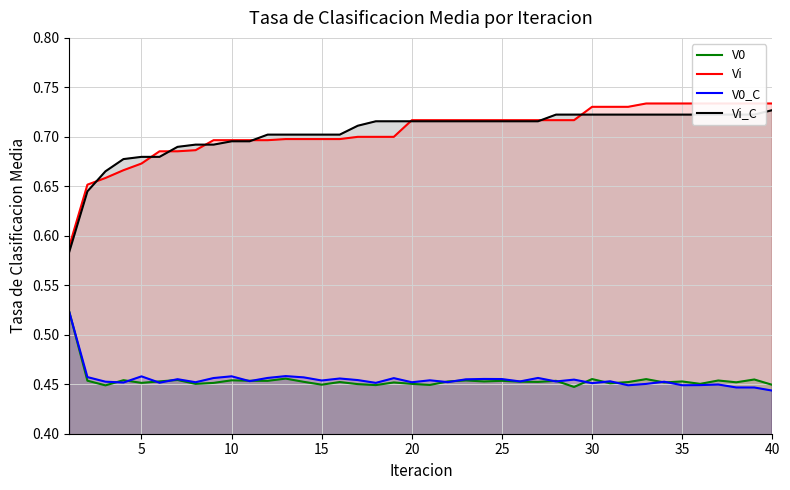

True or false: Vi_C and V0 intersect in this chart.

False